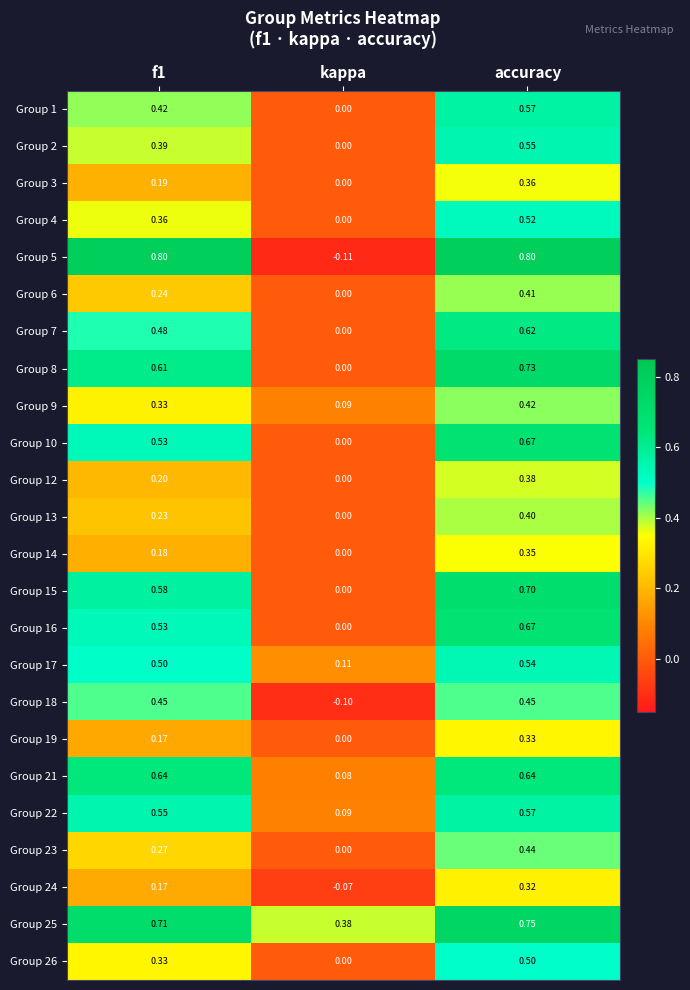

What is the difference between the highest and lowest values at kappa?

0.5